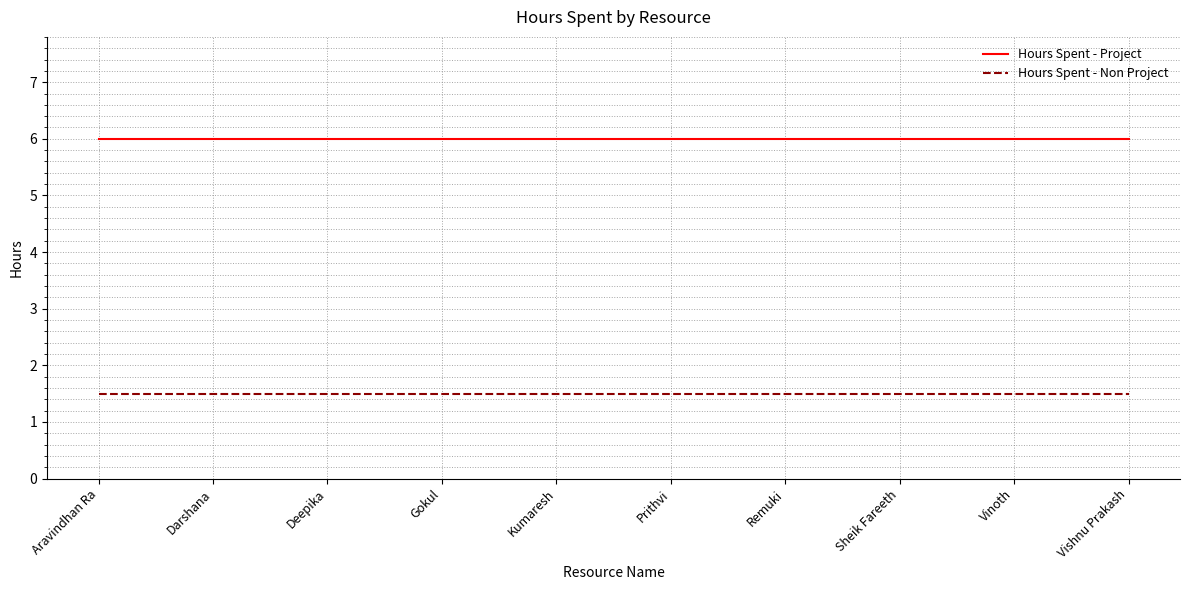

Reading left to right, transcribe all the data shown in this chart.

Hours Spent - Project: Aravindhan Ra=6.0	Darshana=6.0	Deepika=6.0	Gokul=6.0	Kumaresh=6.0	Prithvi=6.0	Remuki=6.0	Sheik Fareeth=6.0	Vinoth=6.0	Vishnu Prakash=6.0
Hours Spent - Non Project: Aravindhan Ra=1.5	Darshana=1.5	Deepika=1.5	Gokul=1.5	Kumaresh=1.5	Prithvi=1.5	Remuki=1.5	Sheik Fareeth=1.5	Vinoth=1.5	Vishnu Prakash=1.5